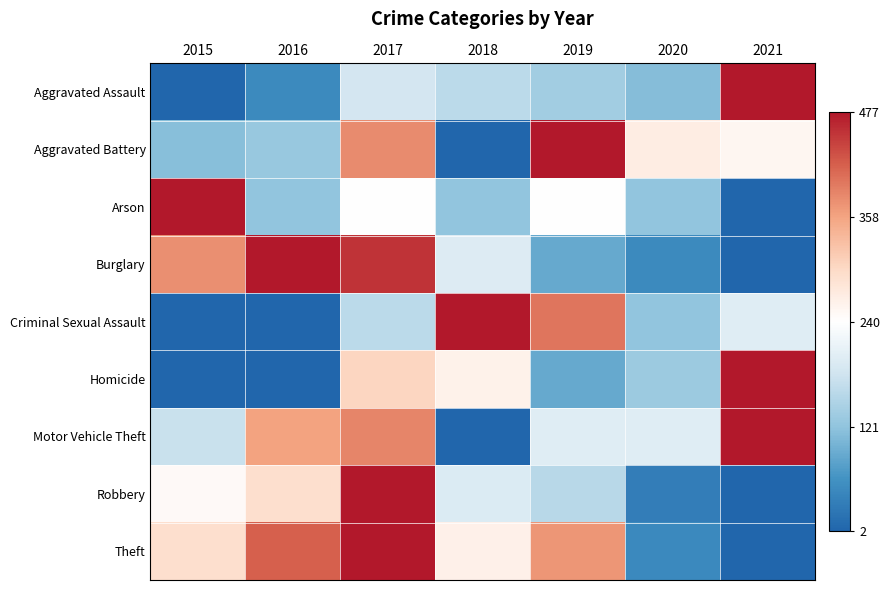

Which series has the widest spread of values?

Aggravated Assault